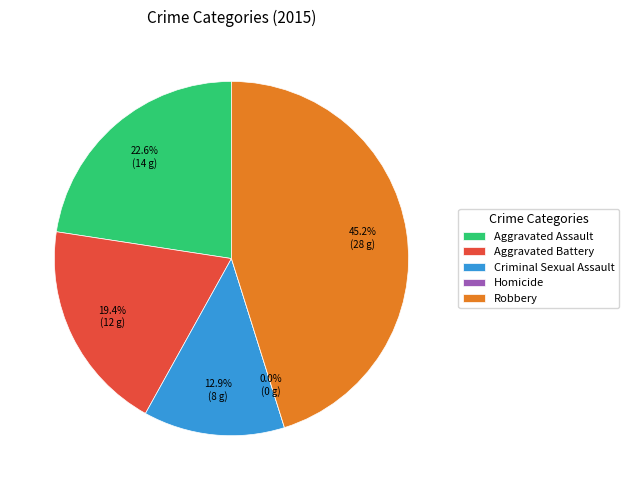

Does Criminal Sexual Assault account for over 50% of the chart?

No